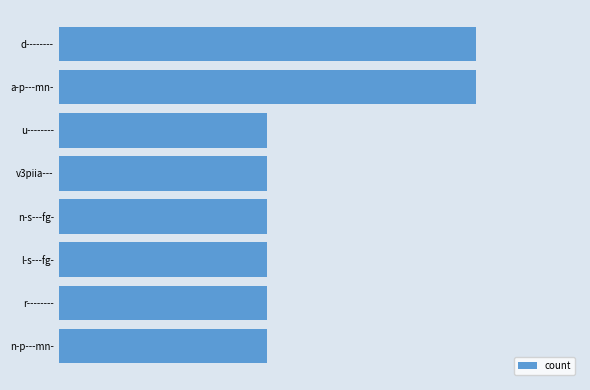

Does the chart contain any negative values?

No